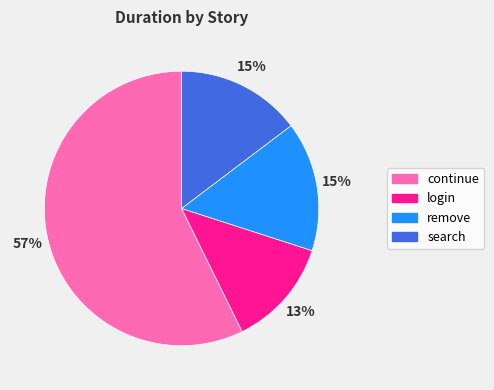

Do remove and search together represent more than half of the pie?

No